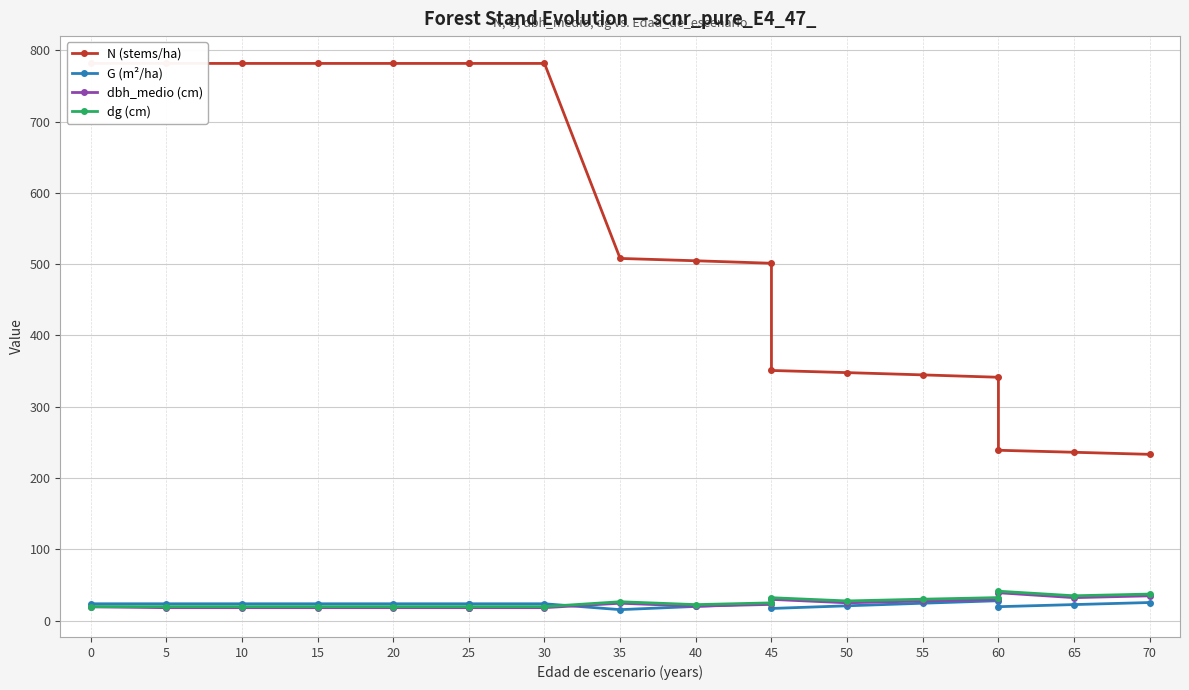

Is the value of dbh_medio (cm) at 0 greater than the value of G (m²/ha) at 20?

No